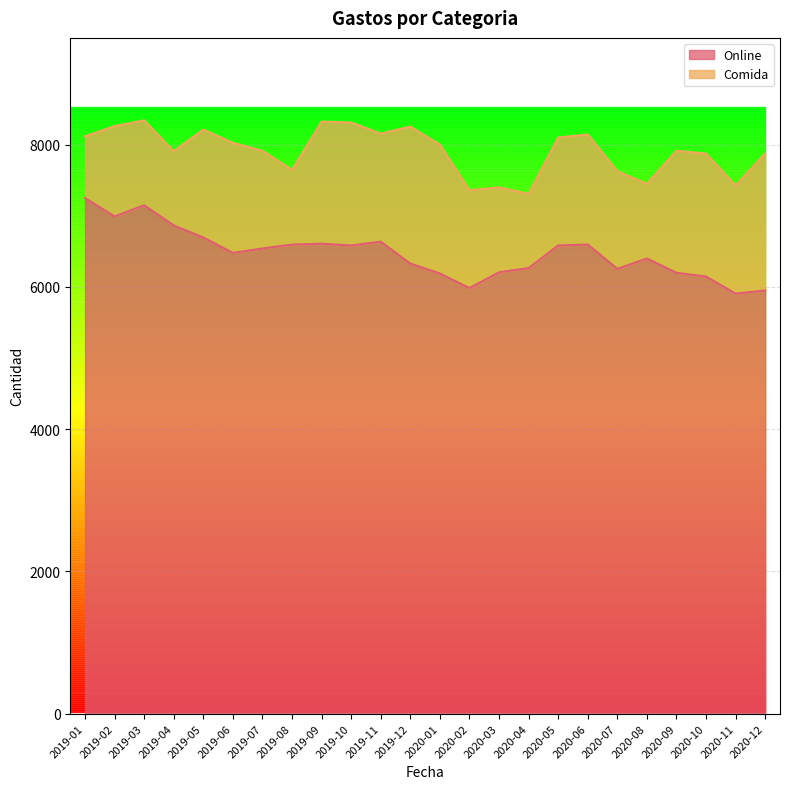

Rank the categories by value from highest to lowest.

2019-01, 2019-03, 2019-02, 2019-04, 2019-05, 2019-11, 2019-09, 2020-06, 2019-08, 2019-10, 2020-05, 2019-07, 2019-06, 2020-08, 2019-12, 2020-04, 2020-07, 2020-03, 2020-09, 2020-01, 2020-10, 2020-02, 2020-12, 2020-11